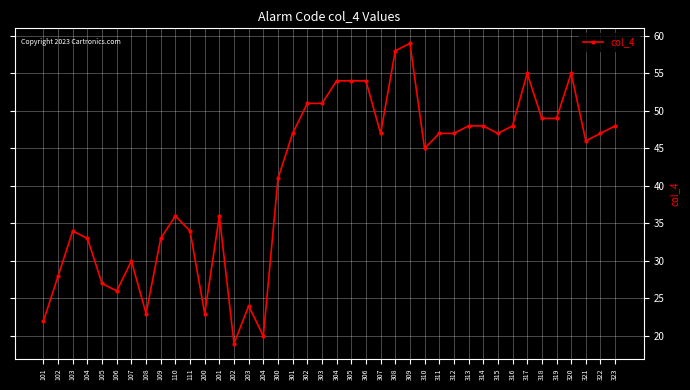

Which has a higher value, 203 or 314?

314